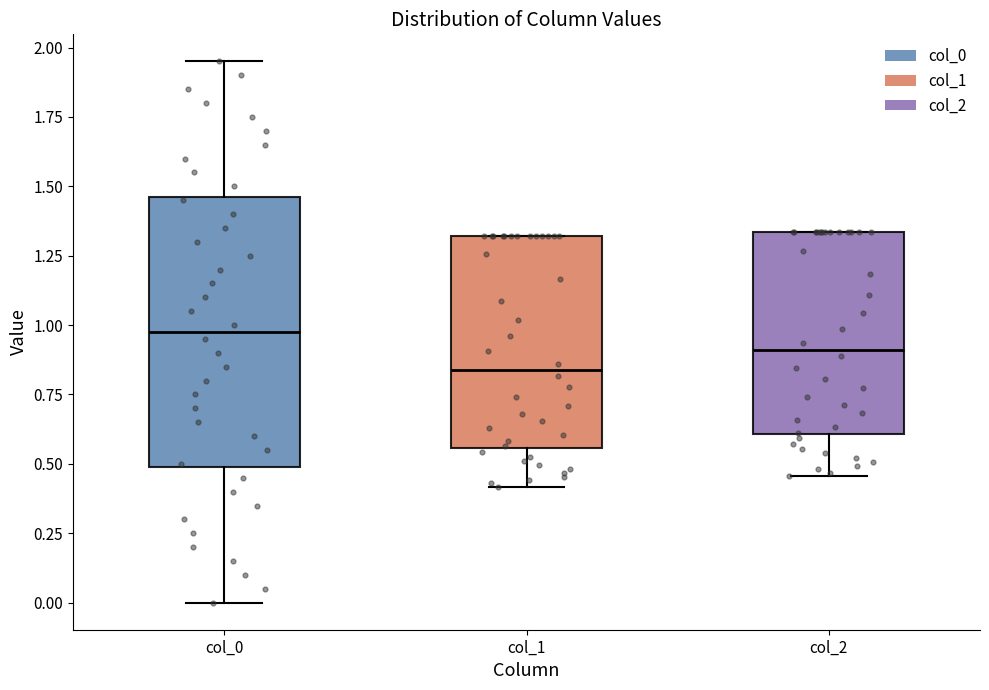

Which box has the highest median line?

col_0